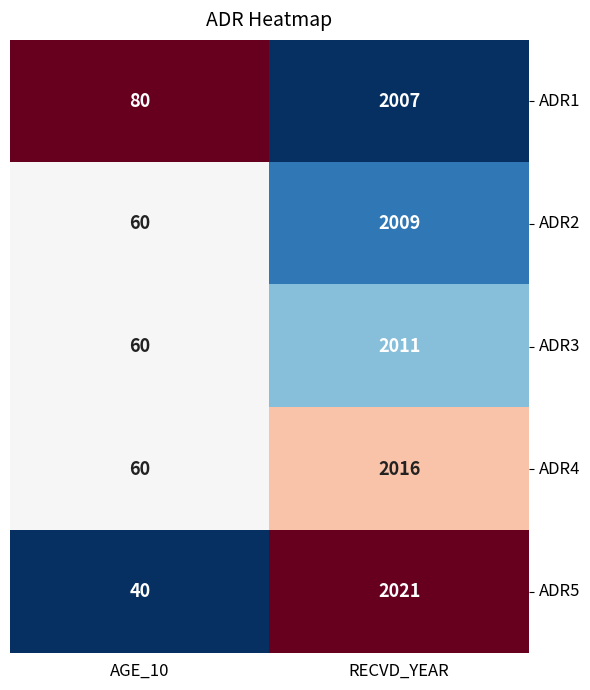

The ADR3 series shows 60 at AGE_10. True or false?

True